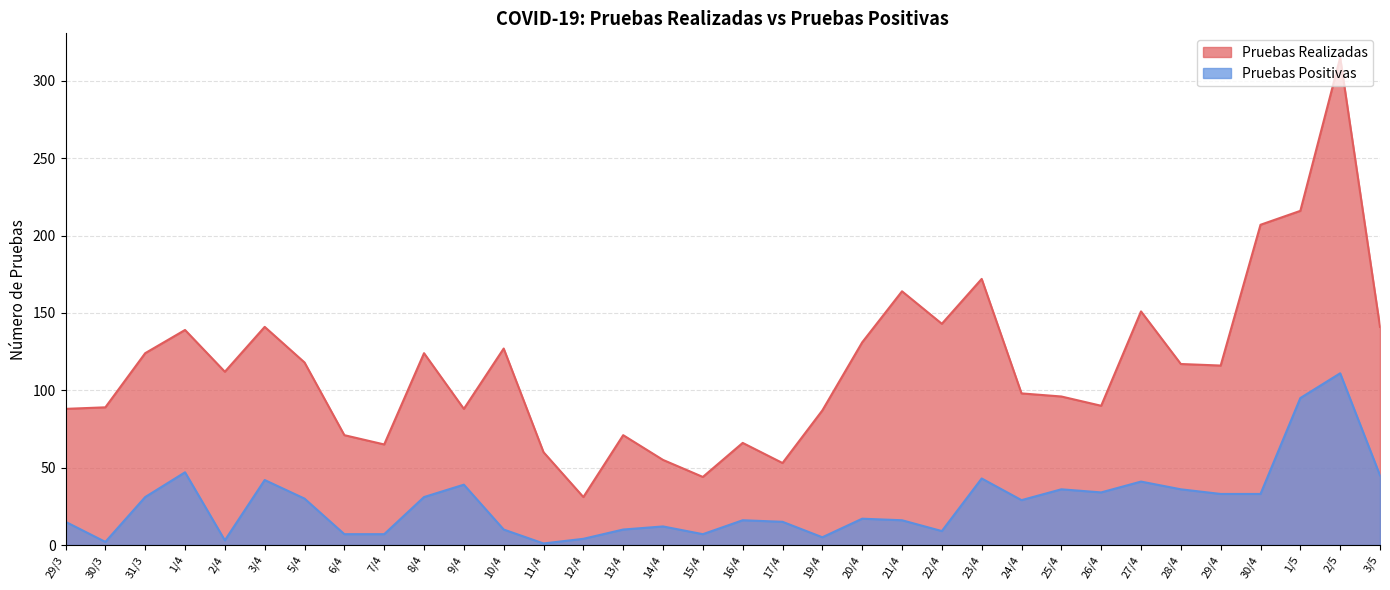

Does the chart display data point markers on the line(s)?

No